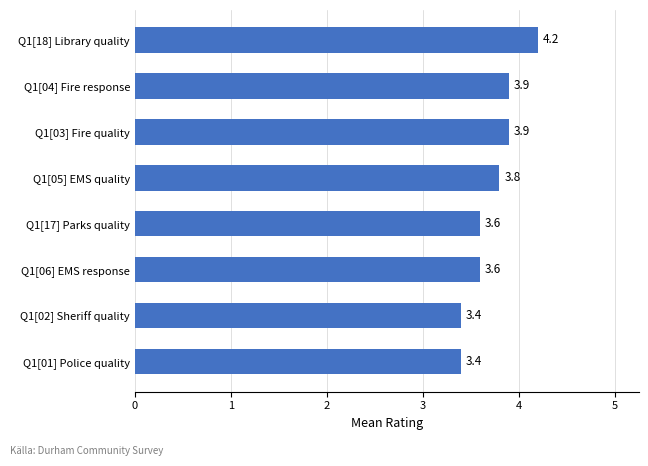

What is the average value?

3.7